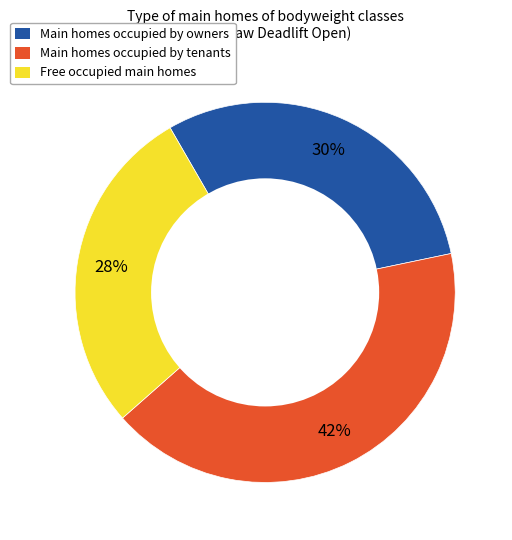

Which slice is the largest?

Main homes occupied by tenants